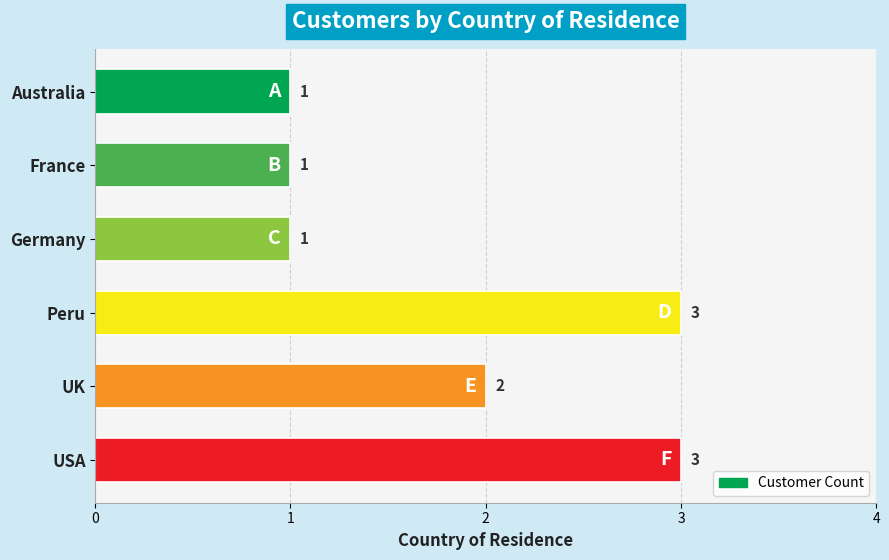

What position from the bottom is Peru?

3